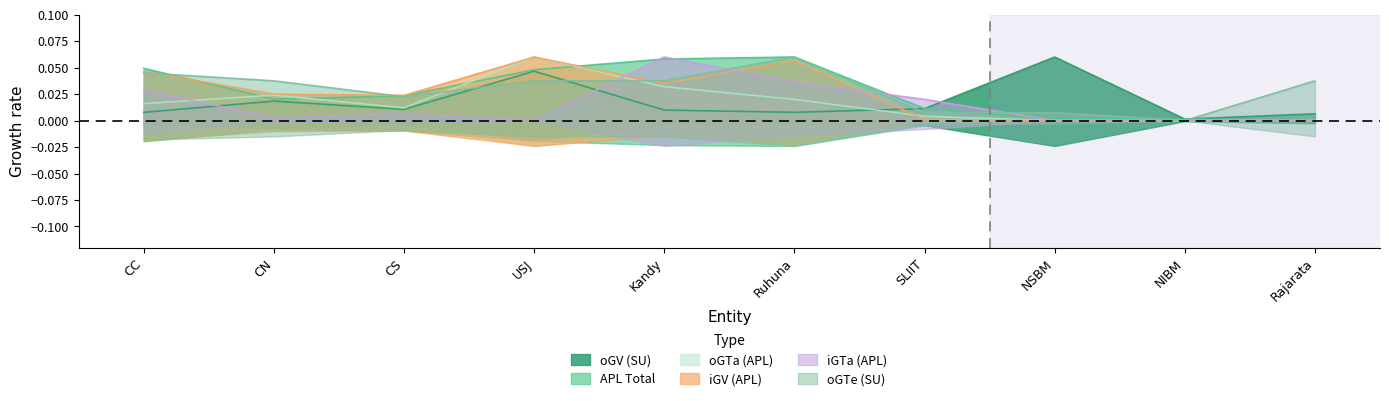

What is the sum of all oGTe (SU) values?

0.3